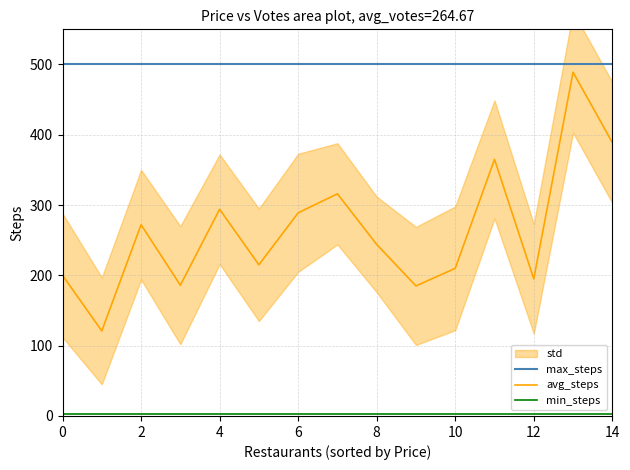

What is the label of the 3rd point from the right?

12